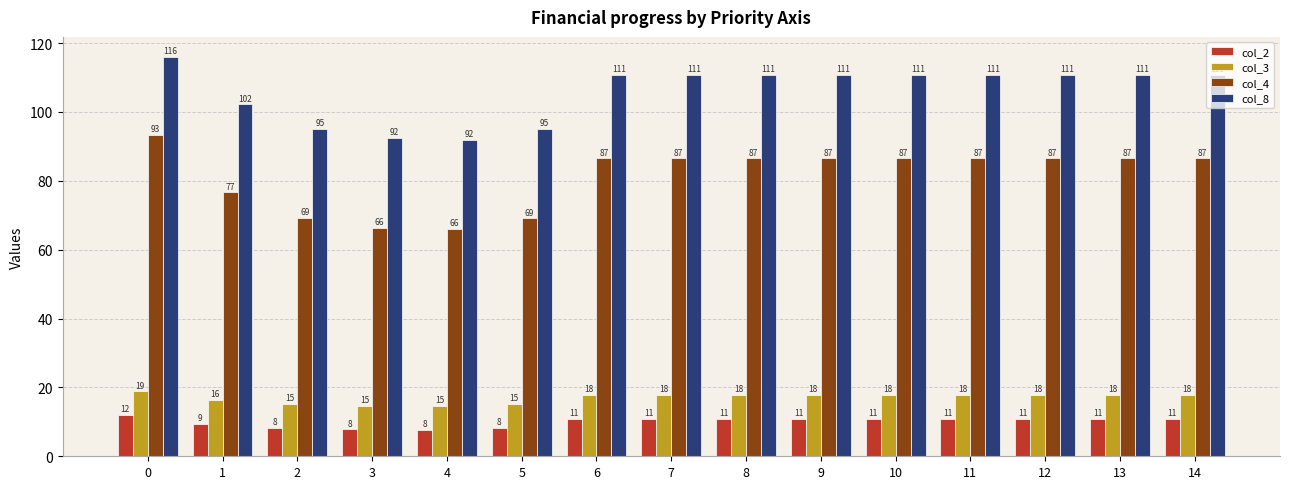

Rank the categories by col_4 value from highest to lowest.

0, 6, 7, 8, 9, 10, 11, 12, 13, 14, 1, 2, 5, 3, 4